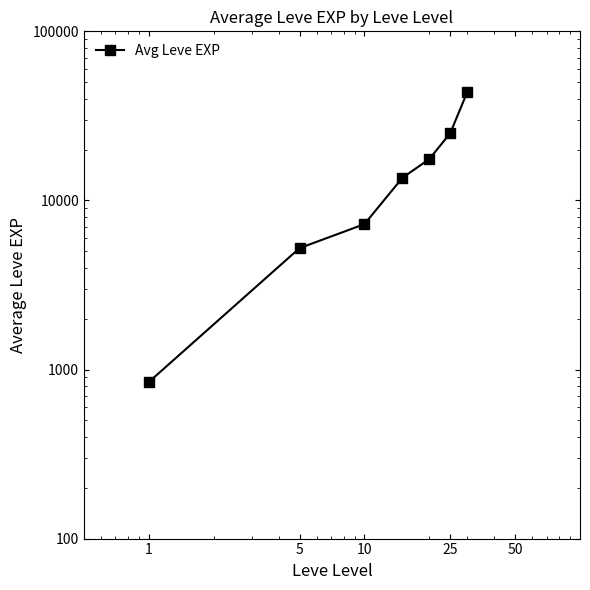

What is the difference between the maximum and minimum values?

42884.2